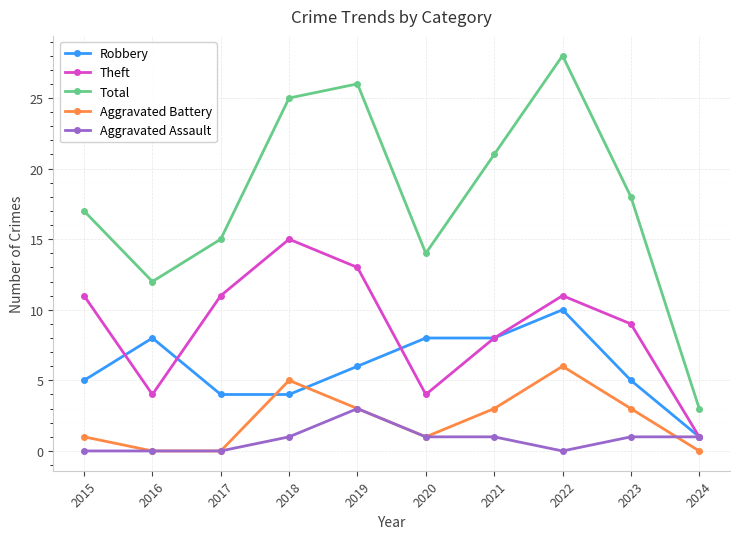

Which series has the largest range (max minus min)?

Total